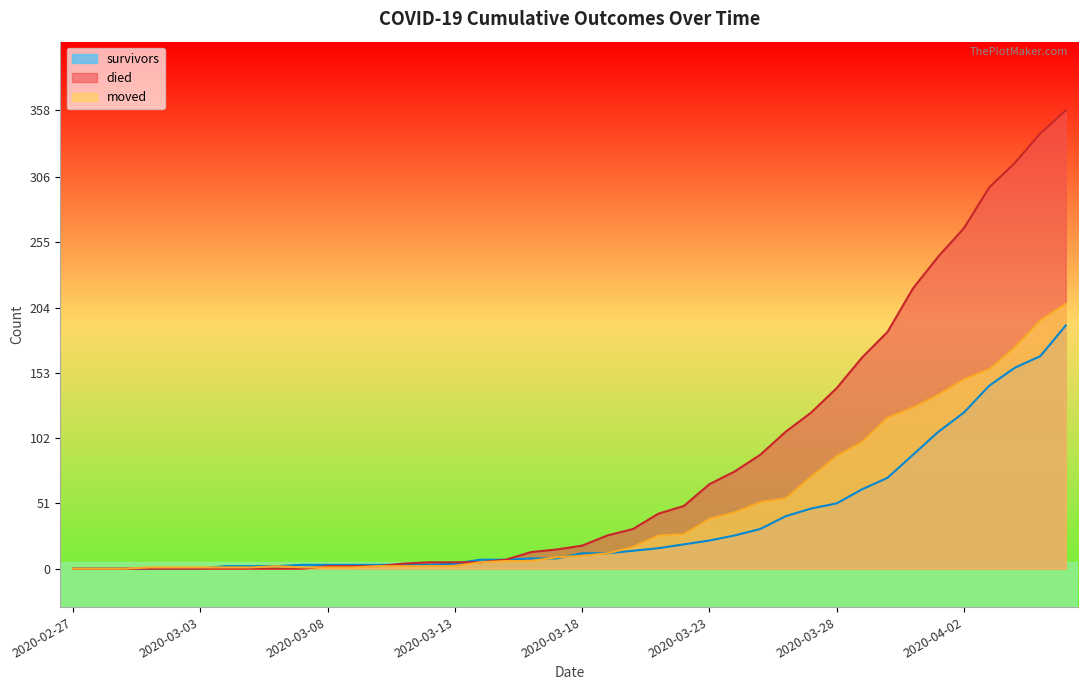

What is the maximum value shown in the chart?

358